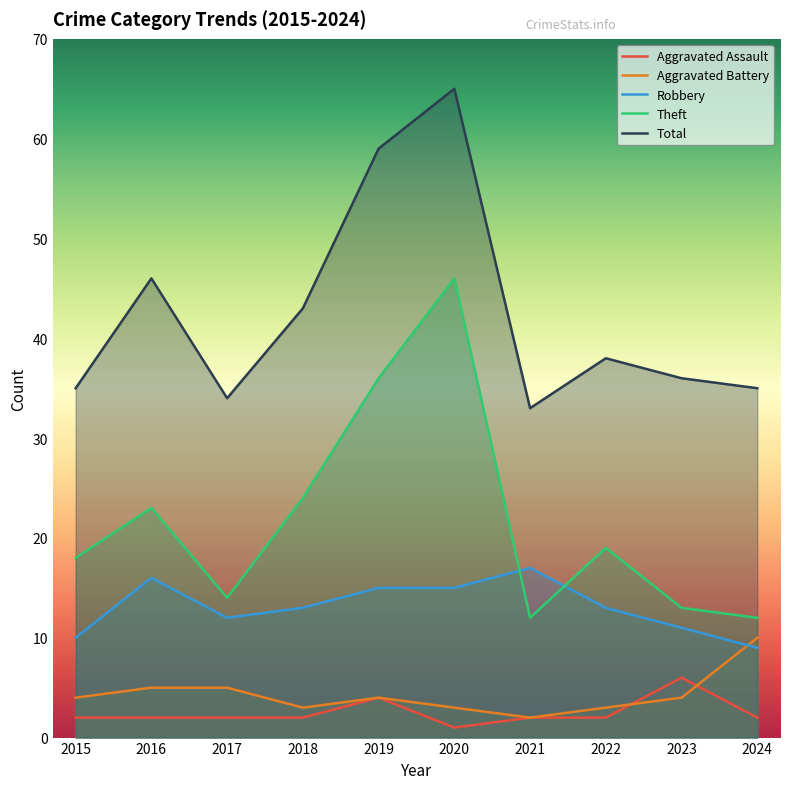

Between 2017 and 2019, which is larger?

2019